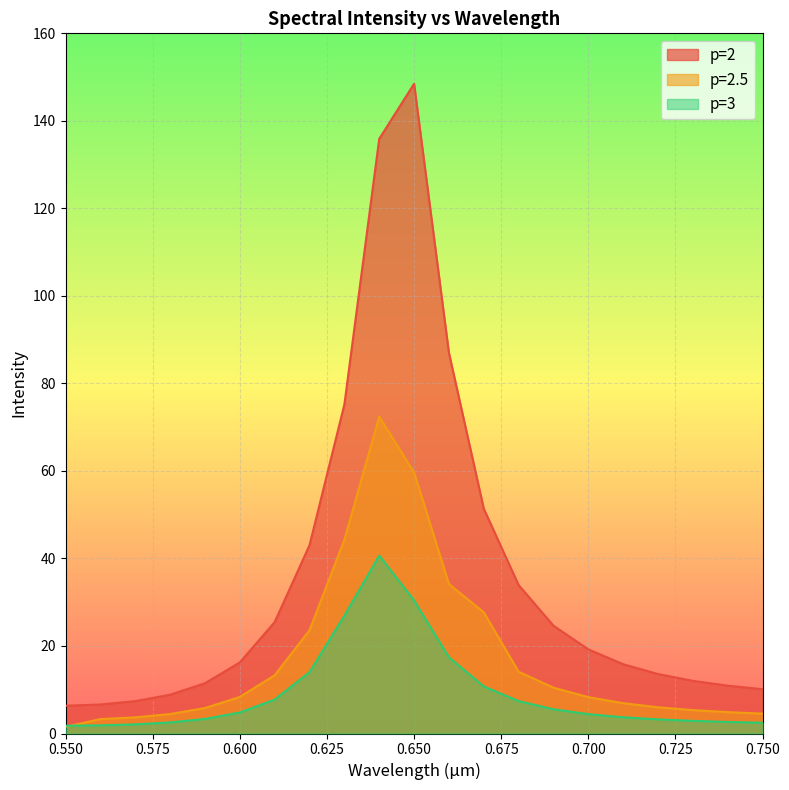

Reading left to right, what are all the values shown in this chart?

p=2: 0.55=6.3	0.56=6.6	0.57=7.4	0.58=8.9	0.59=11.5	0.6=16.2	0.61=25.5	0.62=43.0	0.63=75.2	0.64=135.9	0.65=148.5	0.66=87.0	0.67=51.4	0.68=33.9	0.69=24.6	0.7=19.2	0.71=15.8	0.72=13.6	0.73=12.0	0.74=10.9	0.75=10.1
p=2.5: 0.55=1.5	0.56=3.3	0.57=3.7	0.58=4.4	0.59=5.8	0.6=8.4	0.61=13.3	0.62=23.6	0.63=44.3	0.64=72.4	0.65=59.6	0.66=34.2	0.67=27.7	0.68=14.1	0.69=10.5	0.7=8.3	0.71=6.9	0.72=6.0	0.73=5.3	0.74=4.9	0.75=4.5
p=3: 0.55=1.8	0.56=1.9	0.57=2.1	0.58=2.5	0.59=3.3	0.6=4.8	0.61=7.8	0.62=14.0	0.63=26.9	0.64=40.6	0.65=30.4	0.66=17.4	0.67=10.8	0.68=7.4	0.69=5.5	0.7=4.4	0.71=3.7	0.72=3.2	0.73=2.9	0.74=2.6	0.75=2.5